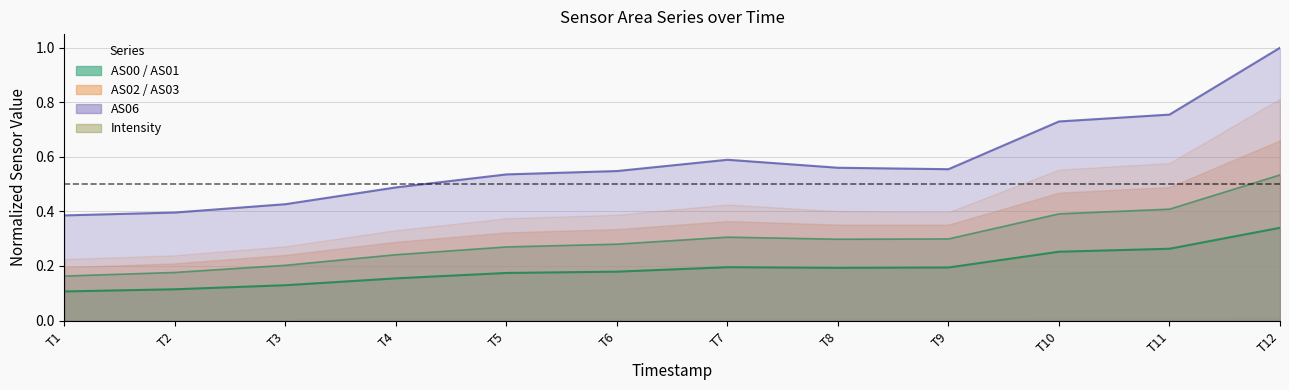

Which series has the largest total across all categories?

Intensity